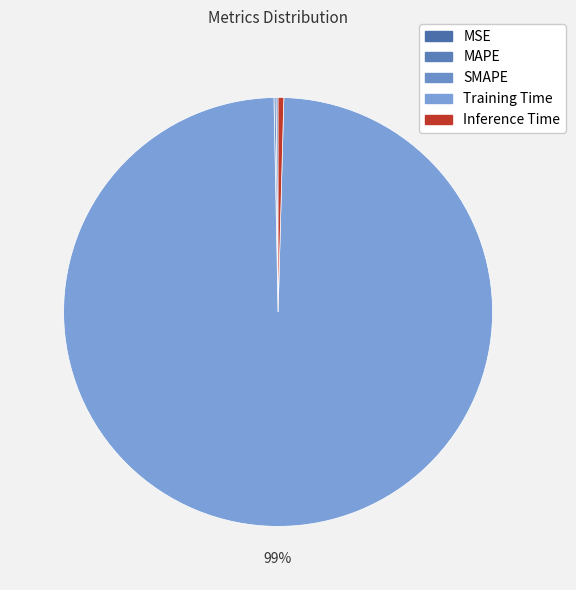

The Training Time slice represents 89% of the pie. True or false?

False